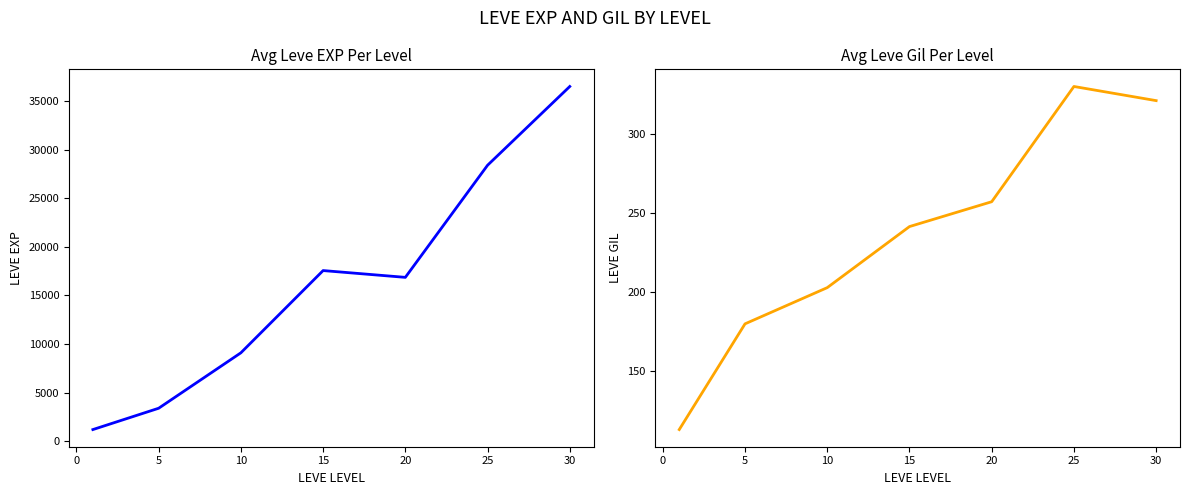

How many values in the Leve Gil series exceed 241?

4